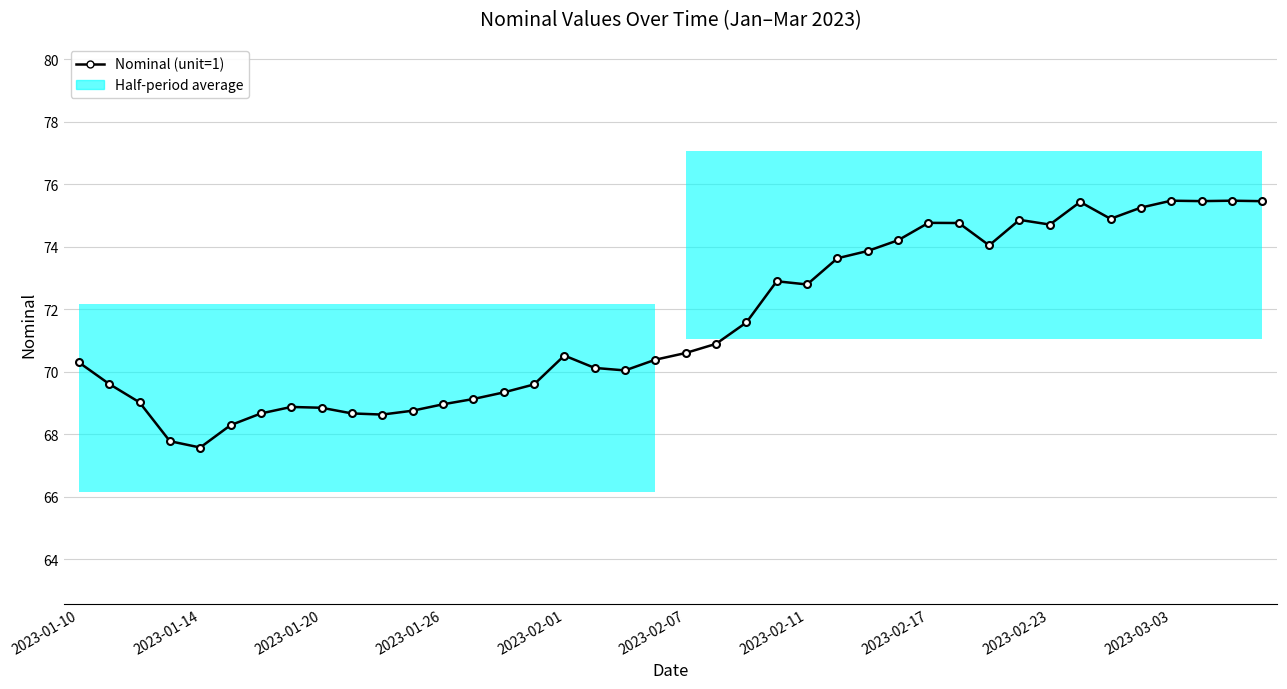

How many data points are less than 70?

15